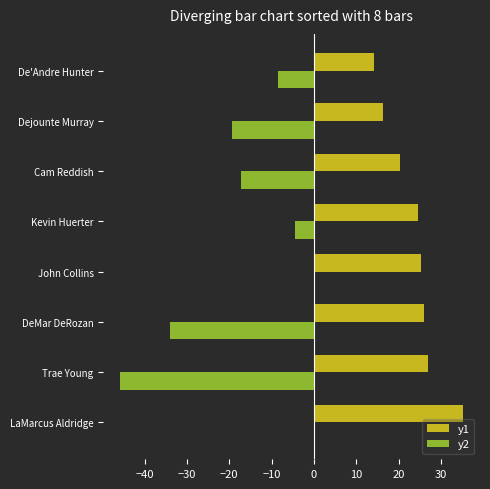

What is the sum of all y1 values?

188.7